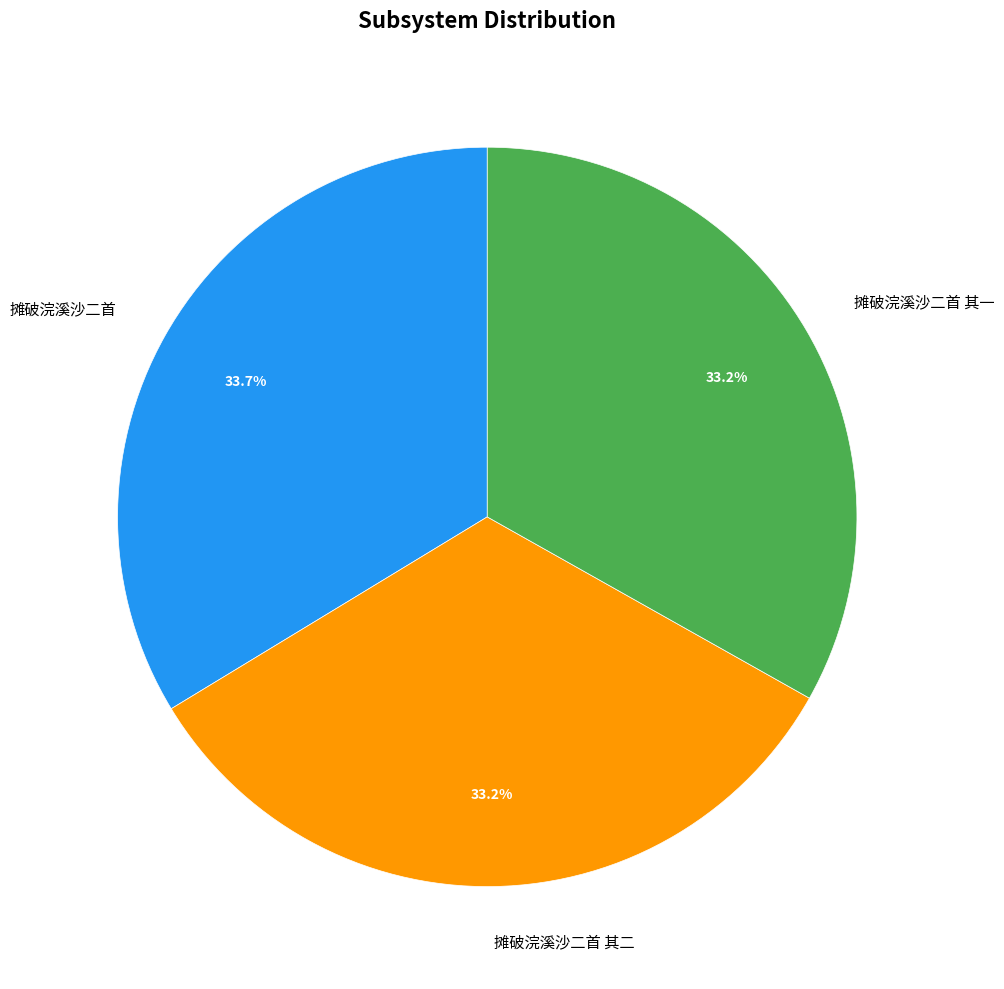

To the nearest percent, what is the average slice percentage?

33%